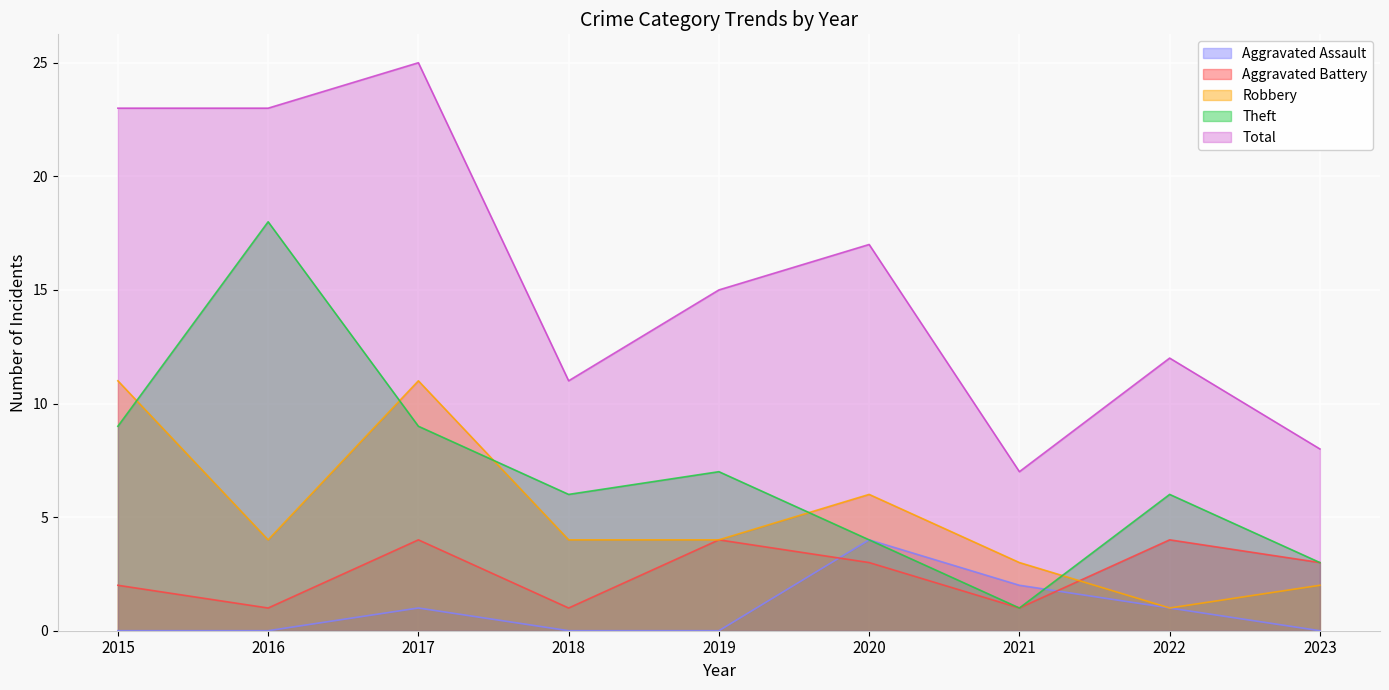

Which series changed the most between 2015 and 2020?

Total